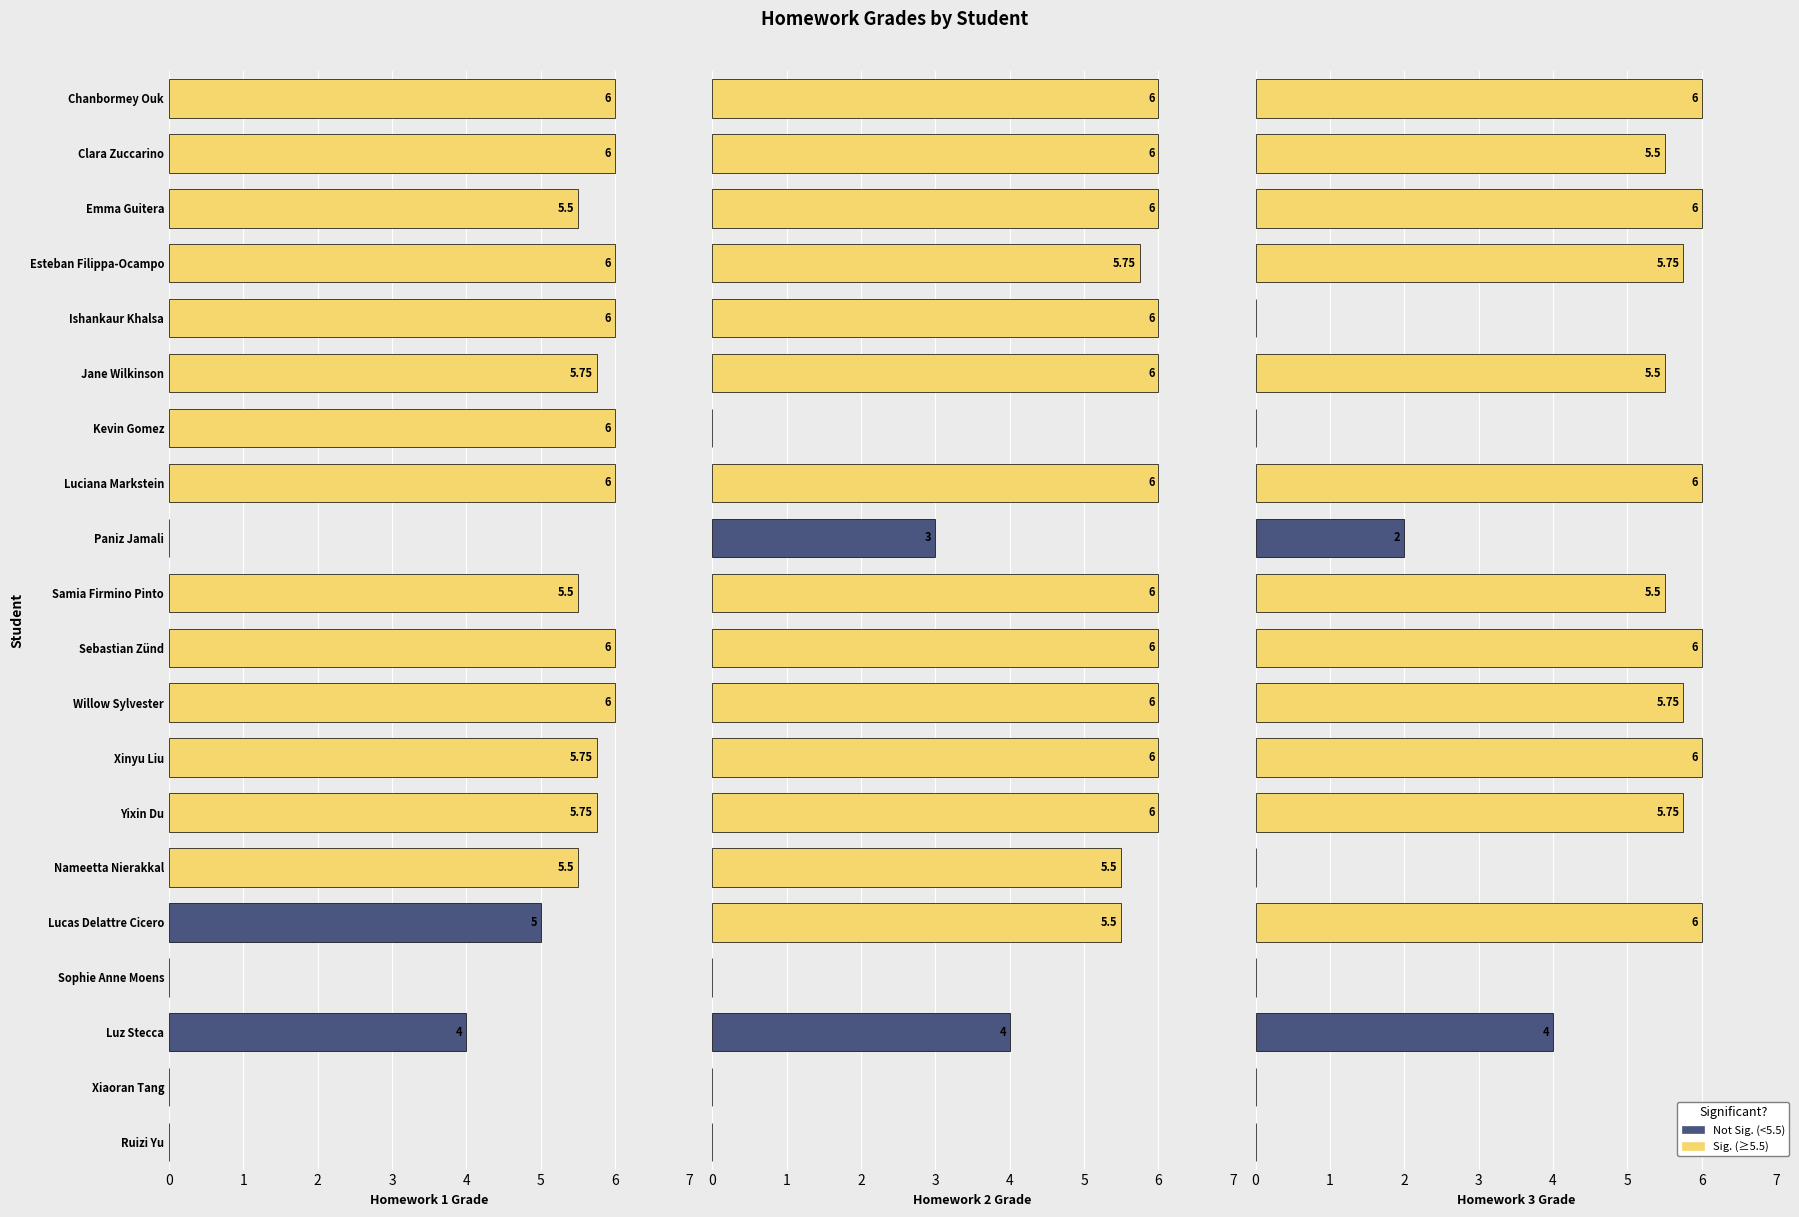

Does the chart contain any negative values?

No